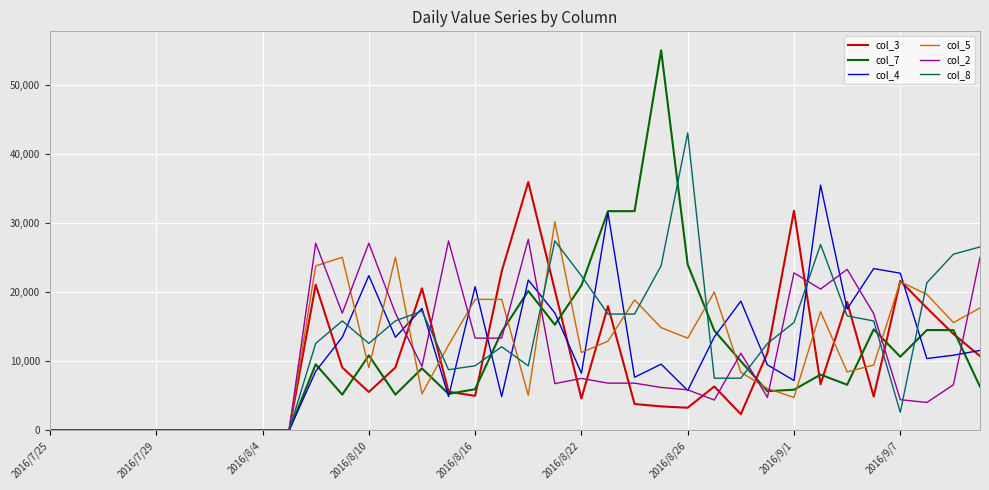

What is the greatest value displayed?

54945.1